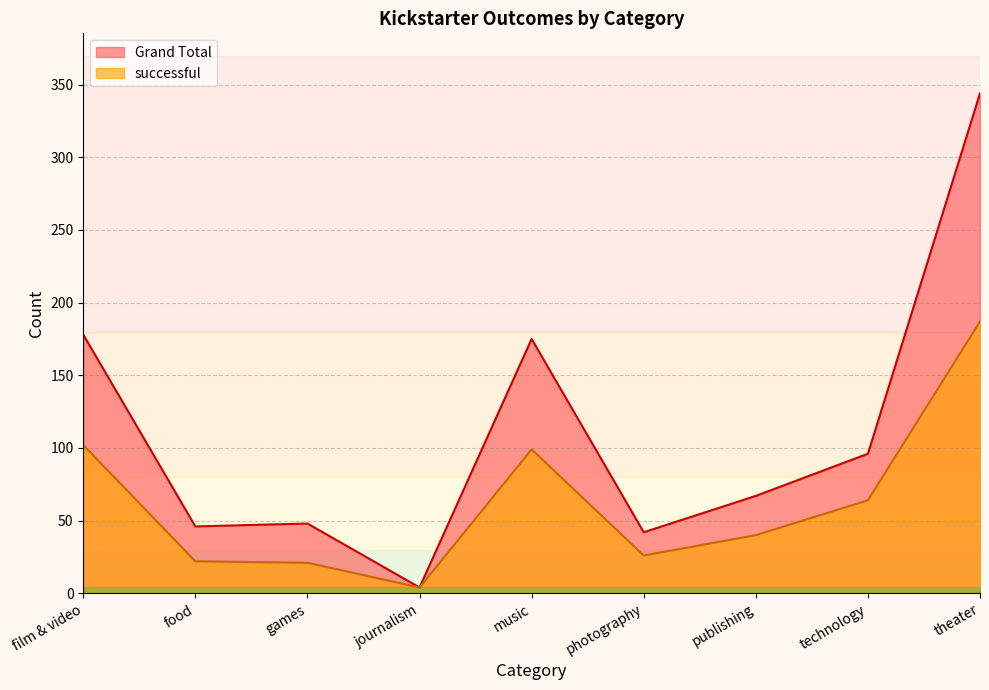

What is the total value across all series at publishing?

107